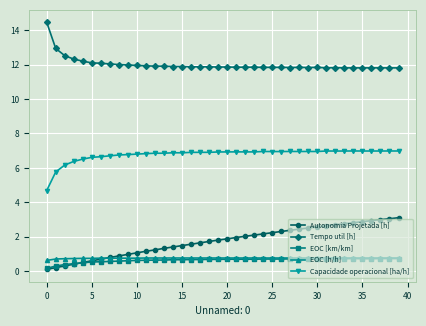

What is the highest value of the Capacidade operacional [ha/h] series?

7.0